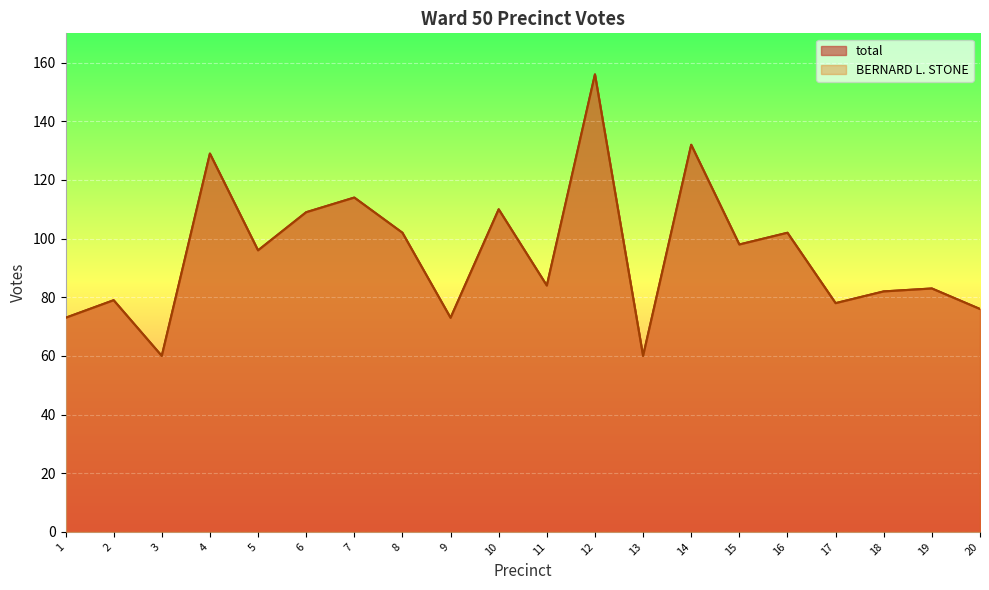

What is the sum of the total values at 13 and 20?

136